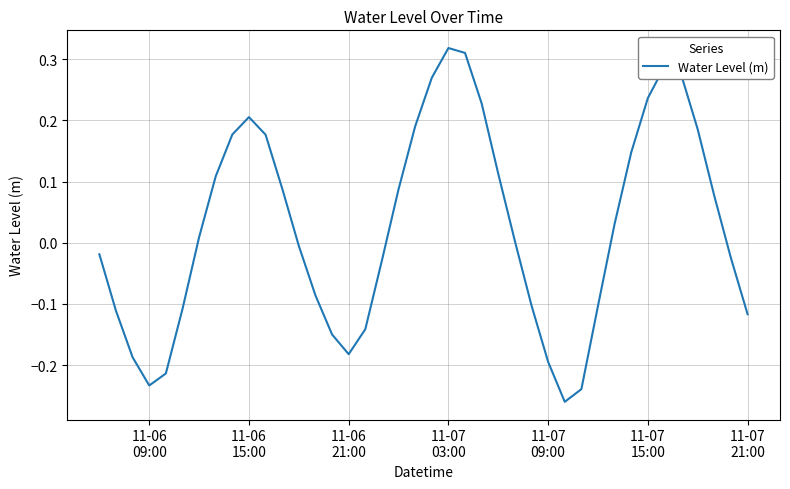

How many values are above zero?

21